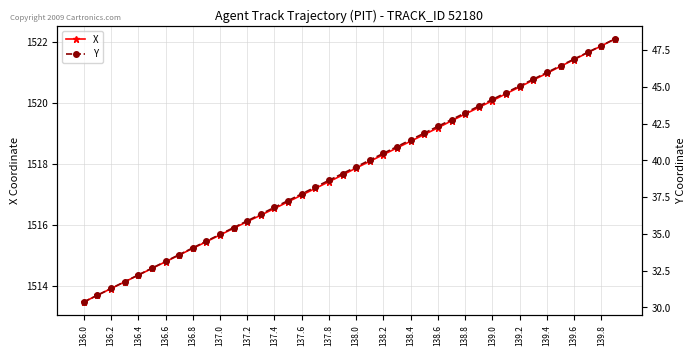

What is the difference between the maximum and second lowest values in the Y series?

17.4